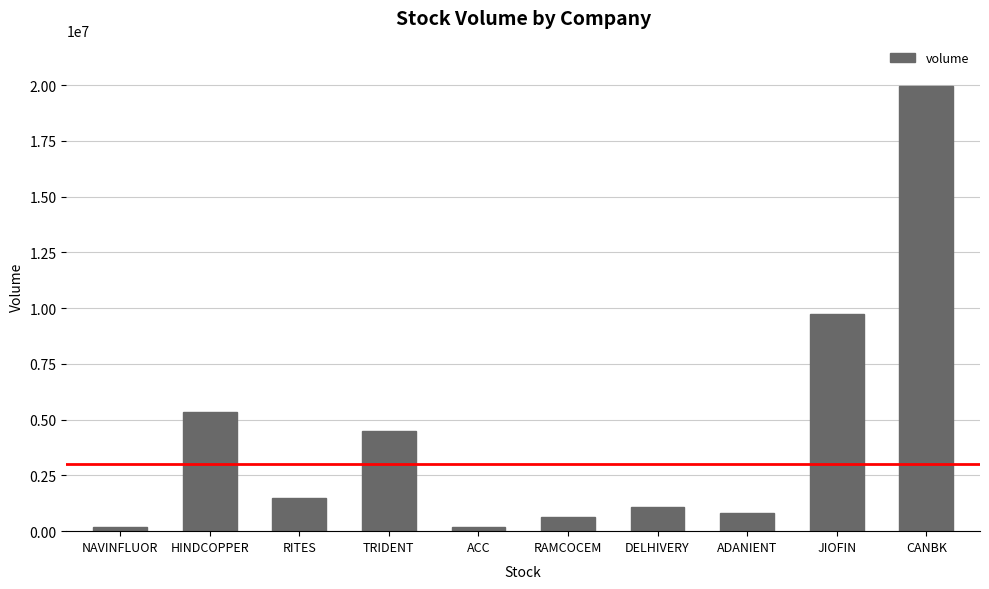

Read the value at JIOFIN.

9740536